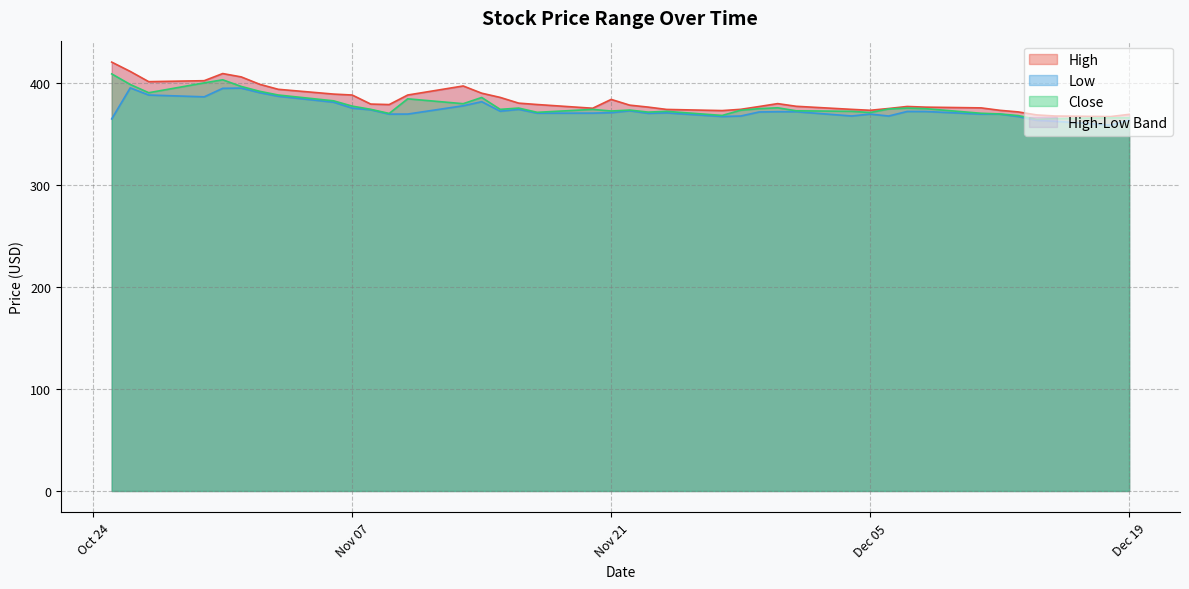

Which series has the largest range (max minus min)?

High